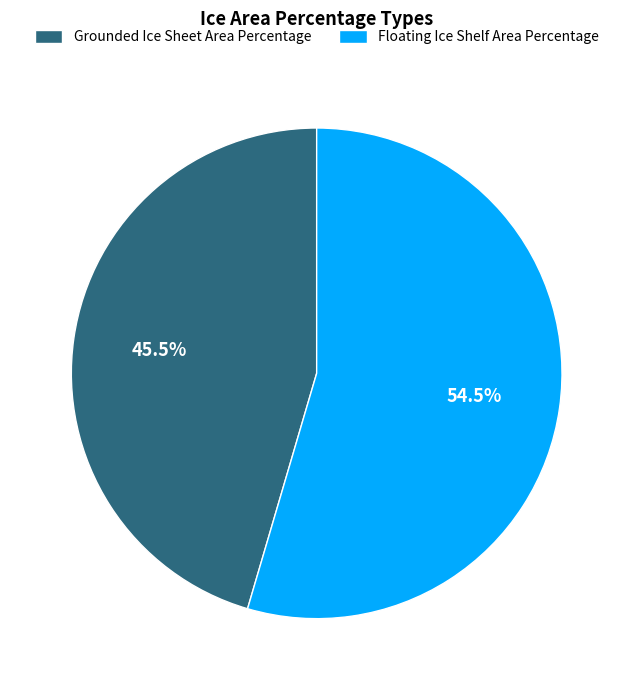

Rank the categories by value from highest to lowest.

Floating Ice Shelf Area Percentage, Grounded Ice Sheet Area Percentage